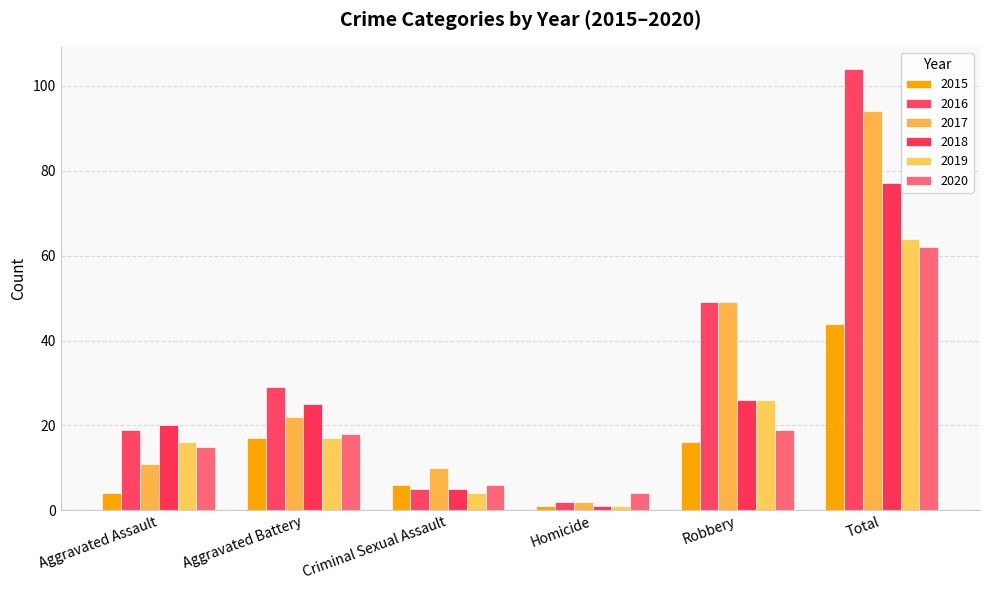

Is it true that 2018 equals 25 at Aggravated Battery?

True